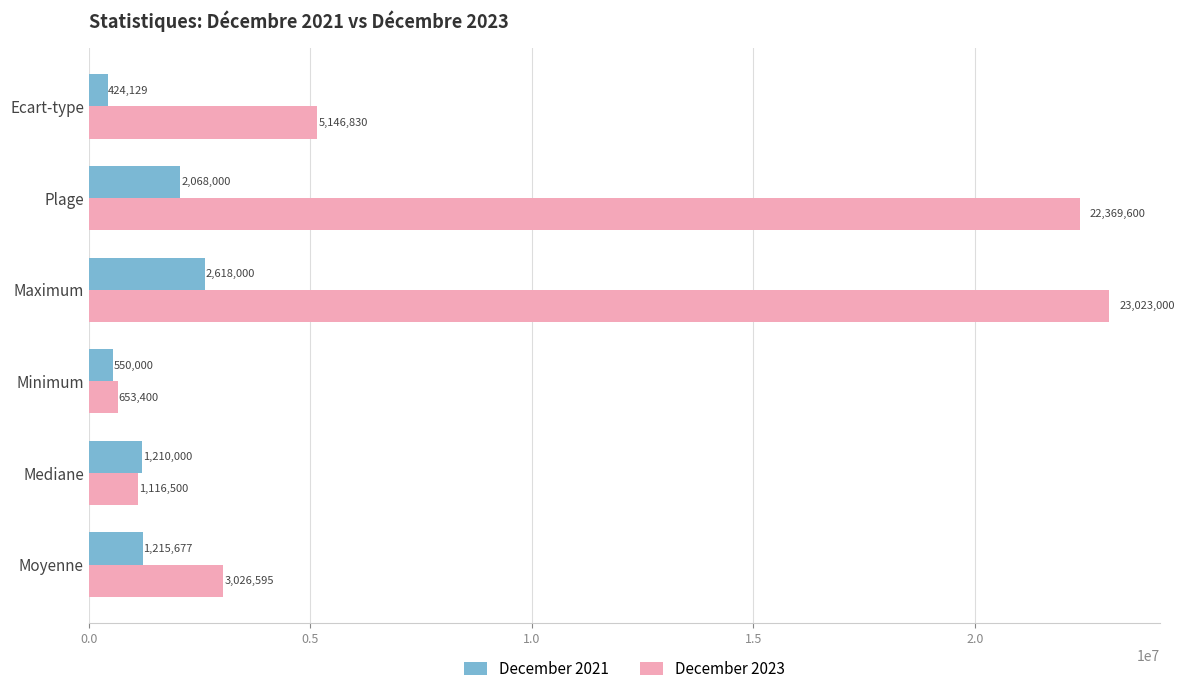

What is the difference between the maximum and minimum values in the December 2023 series?

22369600.0